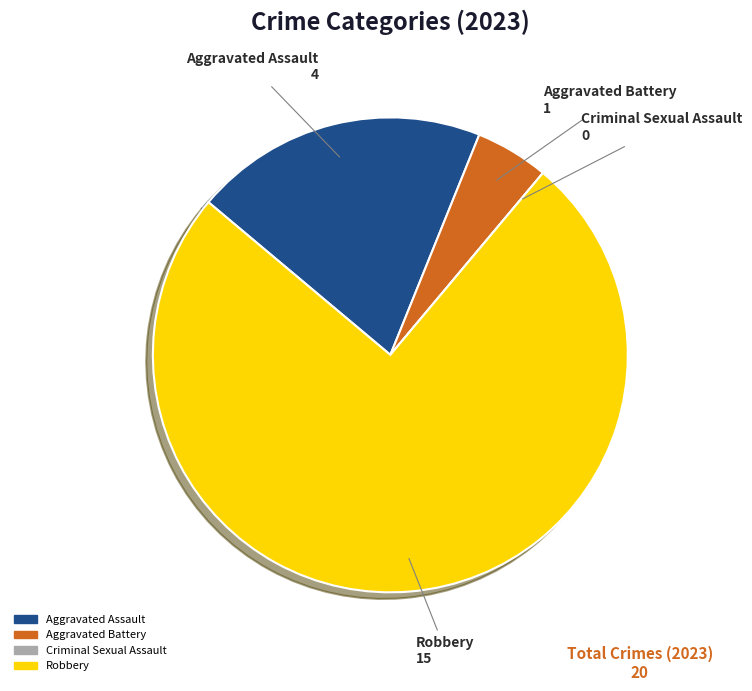

True or false: Aggravated Assault accounts for 14% of the total.

False